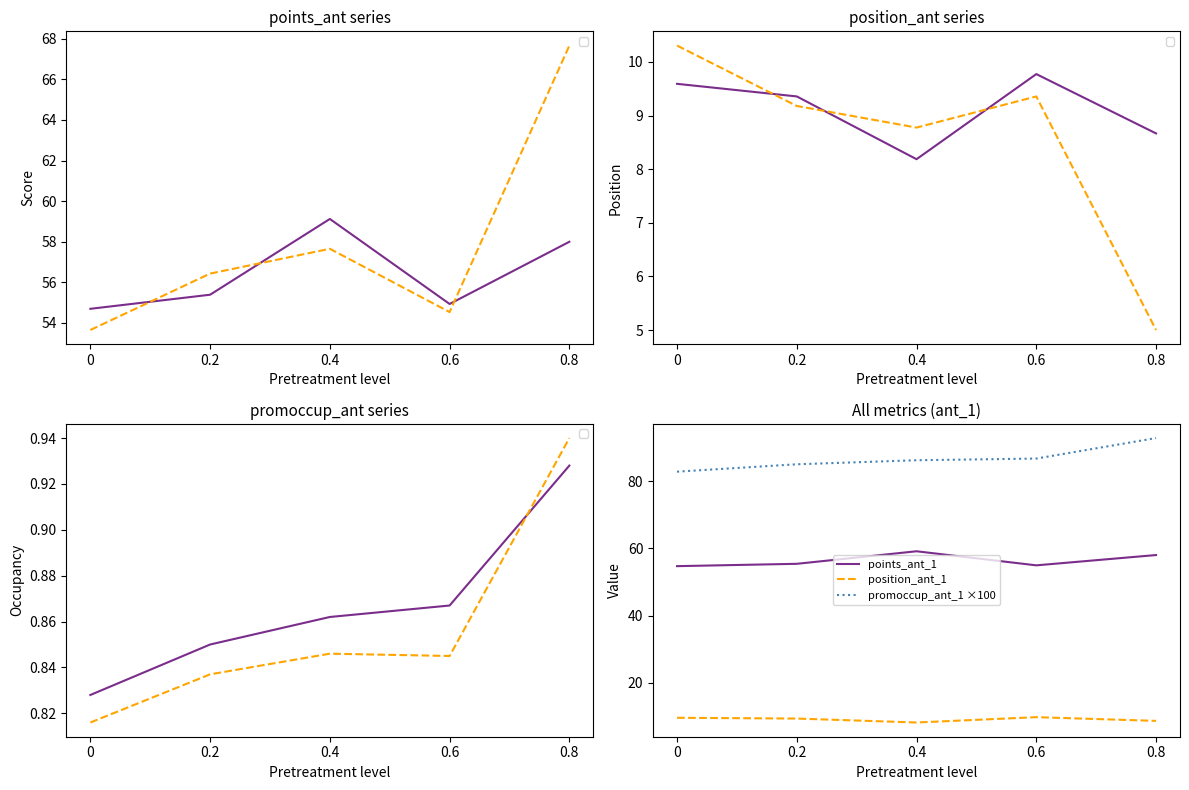

At which category does the chart reach its peak across all series?

0.8